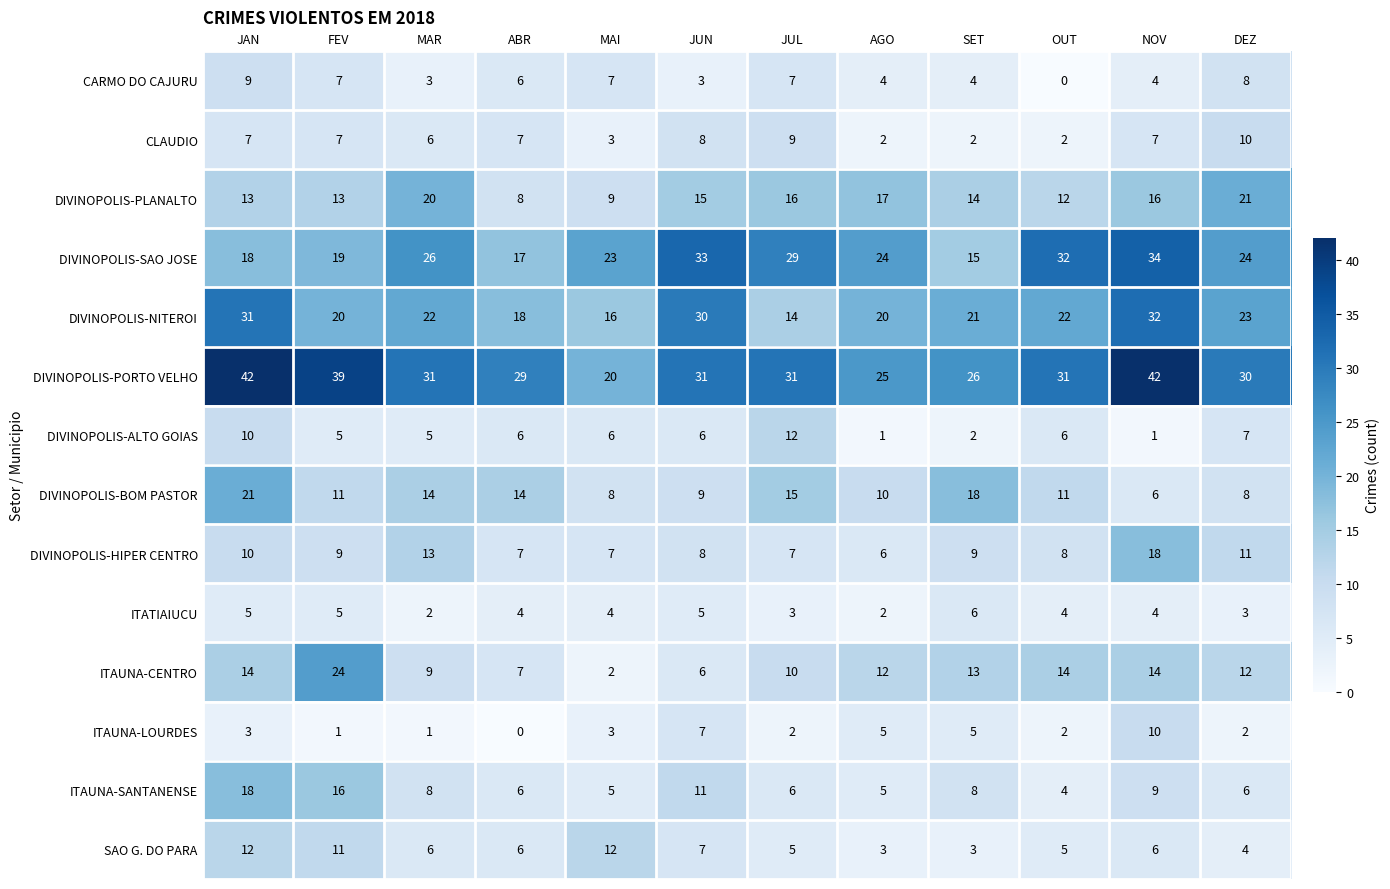

What is the maximum value shown in the chart?

42